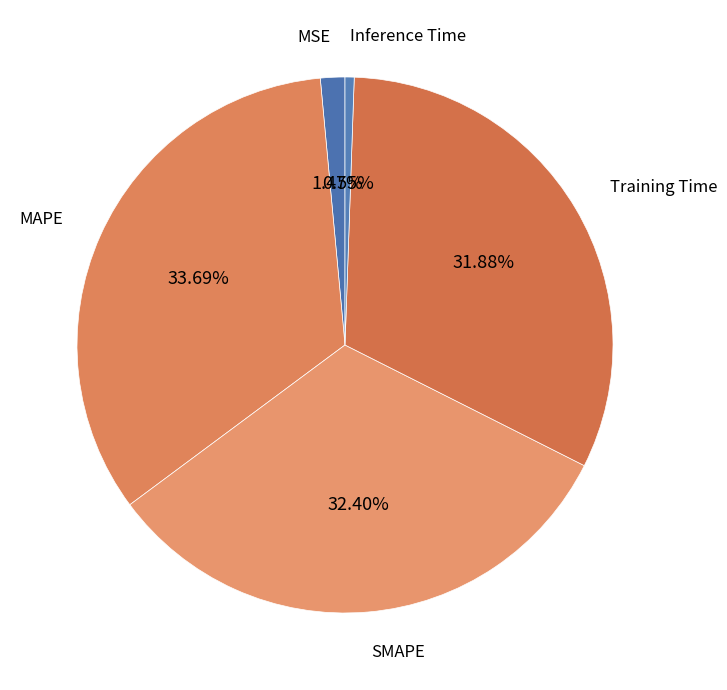

Is it true that Training Time is 24% of the pie?

False